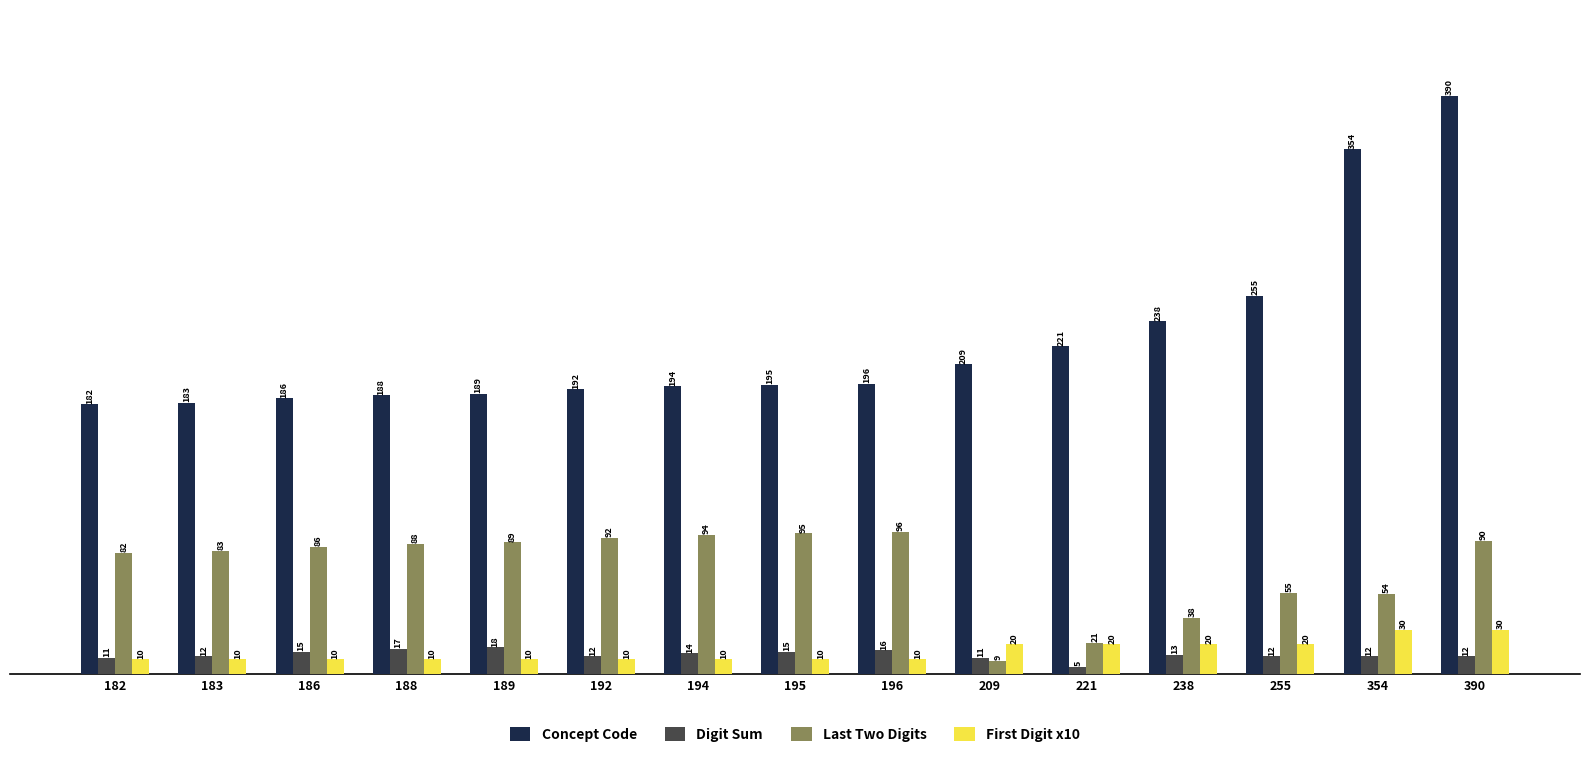

Which series has the largest total across all categories?

Concept Code